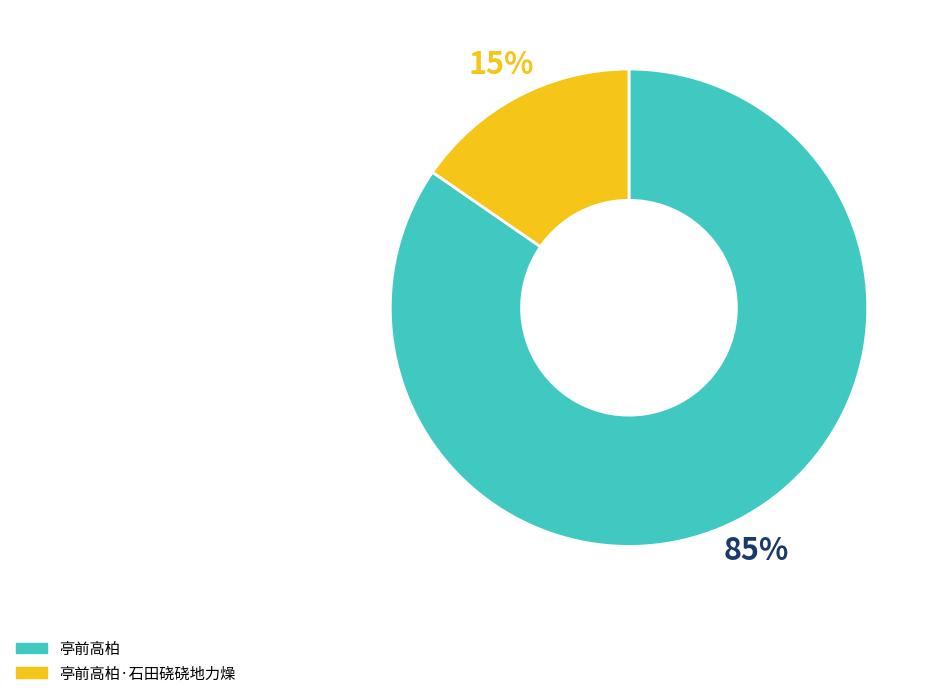

What percentage is the 亭前高柏·石田硗硗地力燥 slice, to the nearest percent?

15%